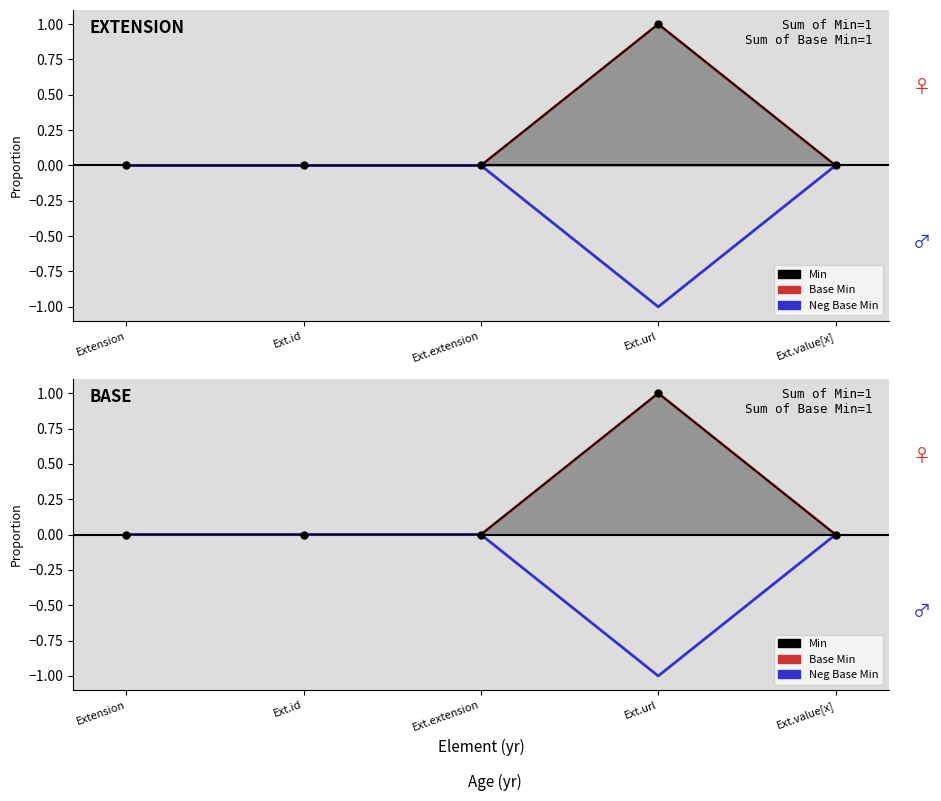

How many lines are shown in the chart?

3